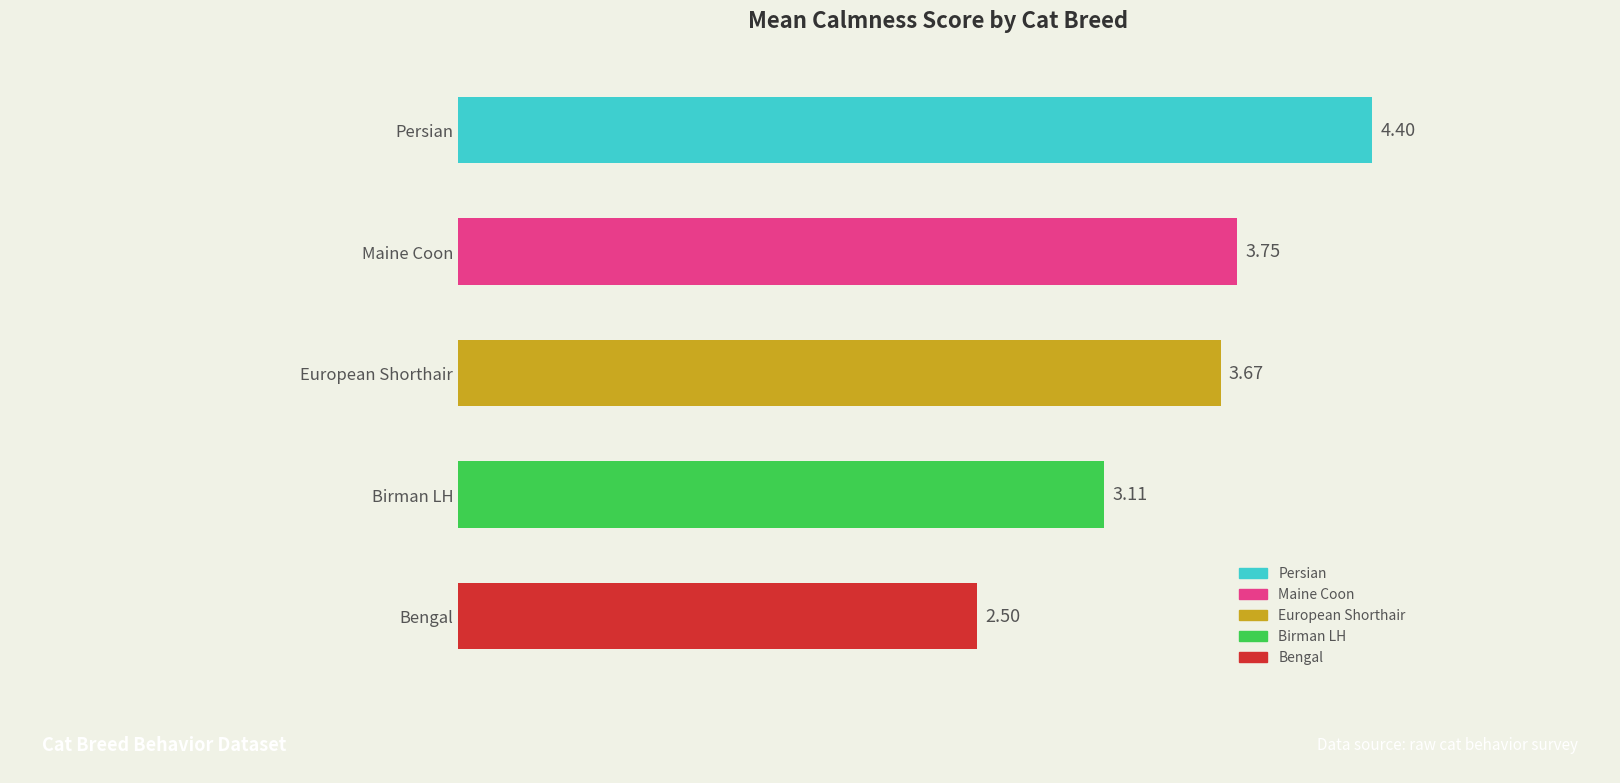

Where is the data nearest to the value 3?

Birman LH